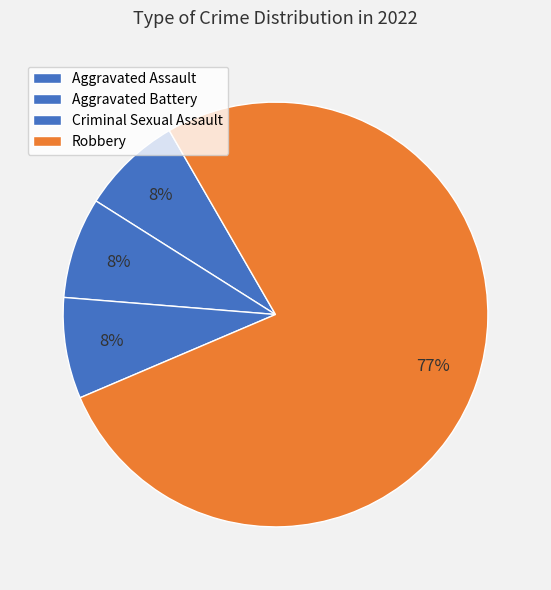

Count the number of slices in the pie.

4